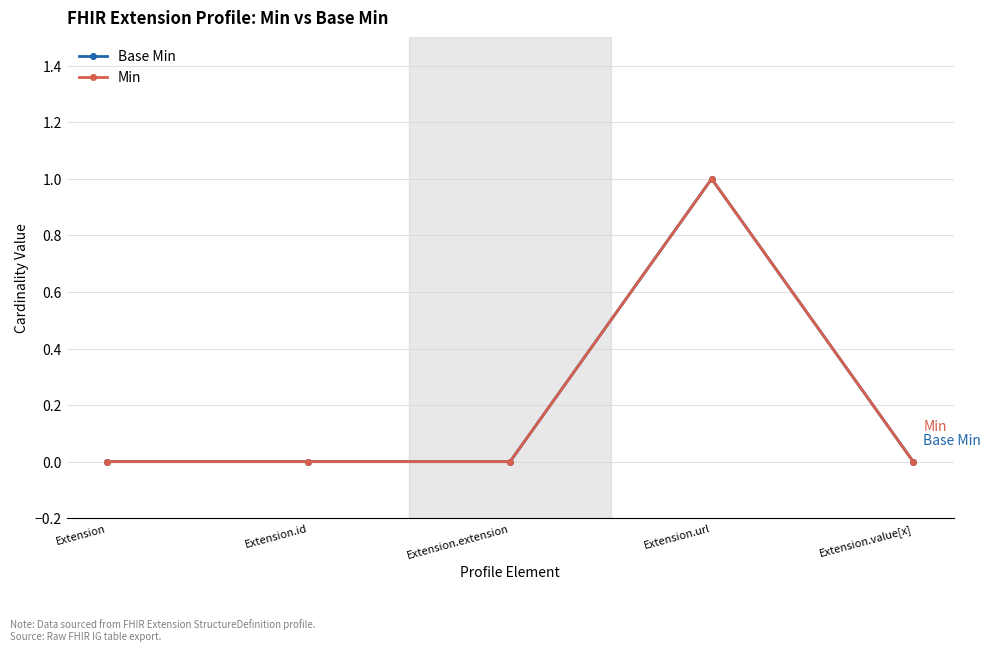

Does the chart have visible grid lines?

Yes